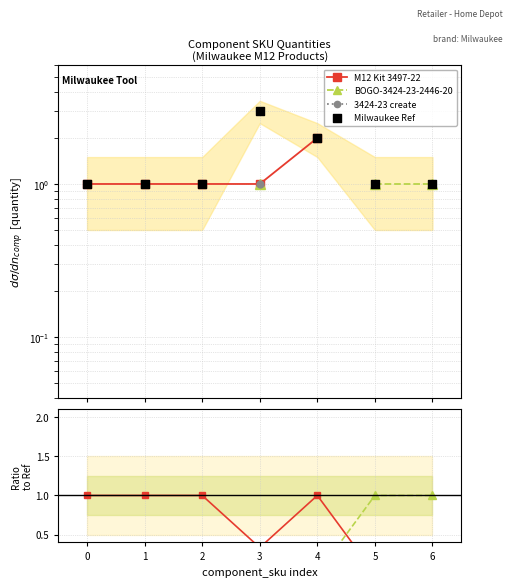

Which series contains the lowest Y value?

M12 Kit 3497-22